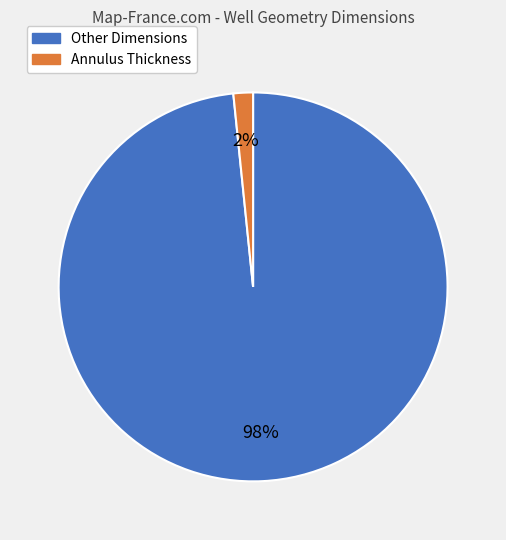

To the nearest percent, what is the average slice percentage?

50%